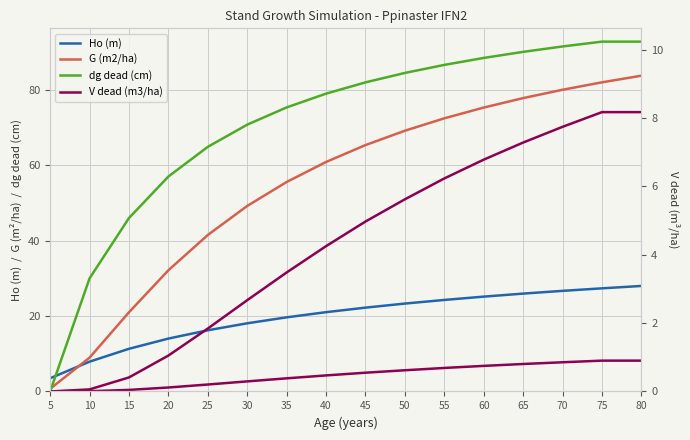

What is the total value across all series at 35?

154.0